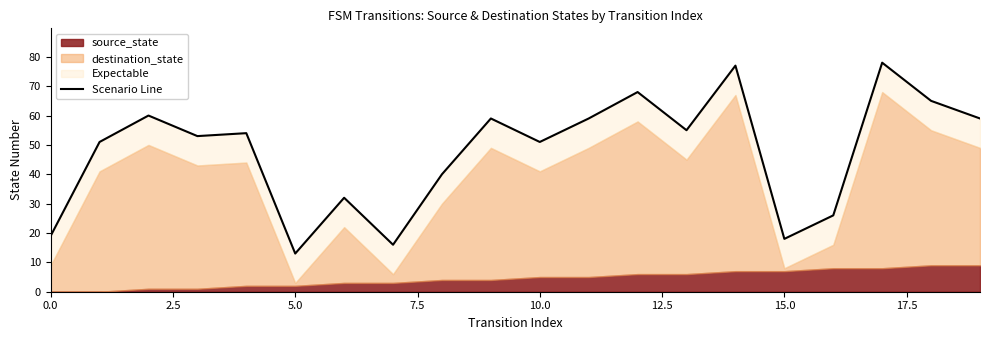

What is the average value?

48